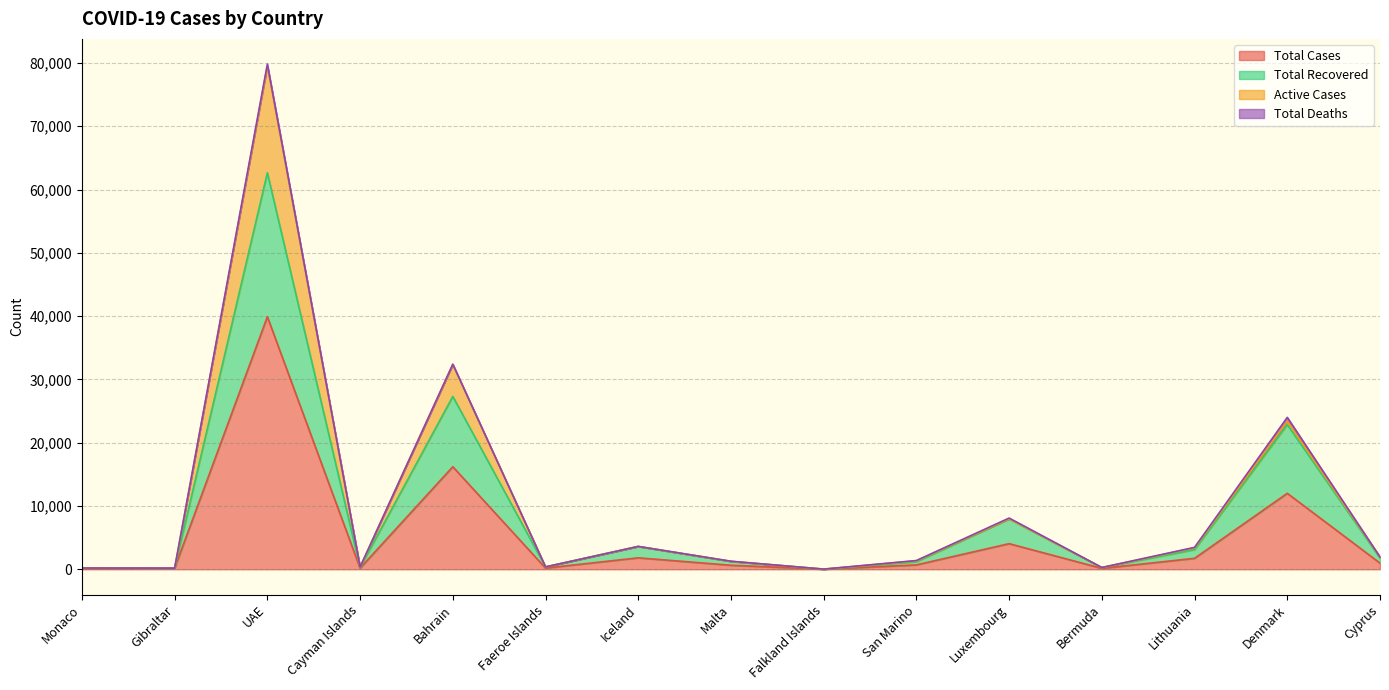

At how many categories does at least one series exceed 47368?

1